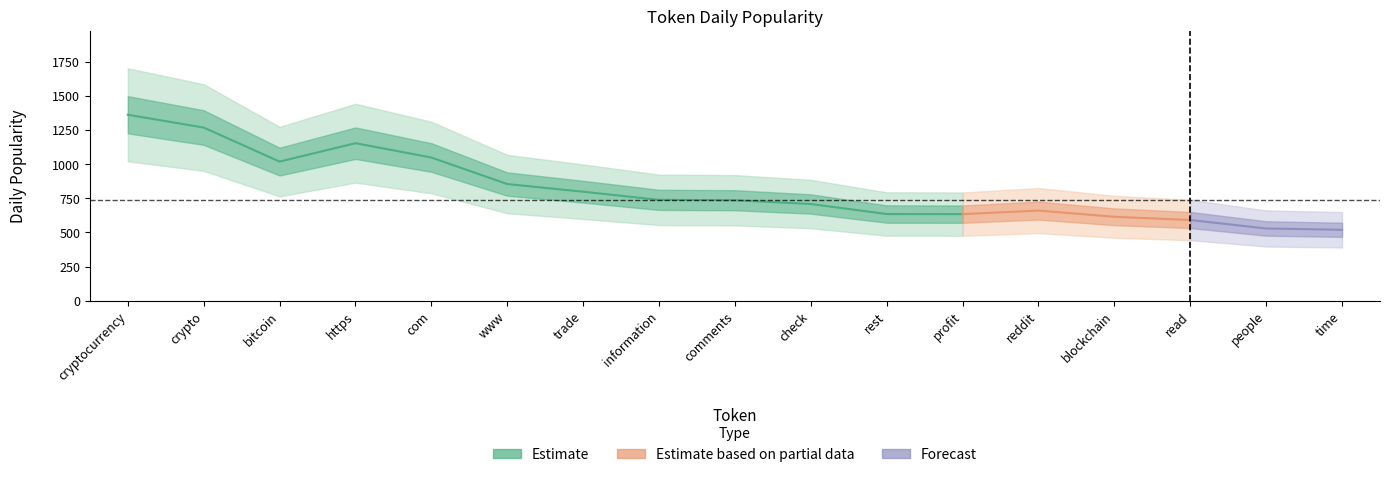

What is the sum of the values at 5 and 2?

1874.4